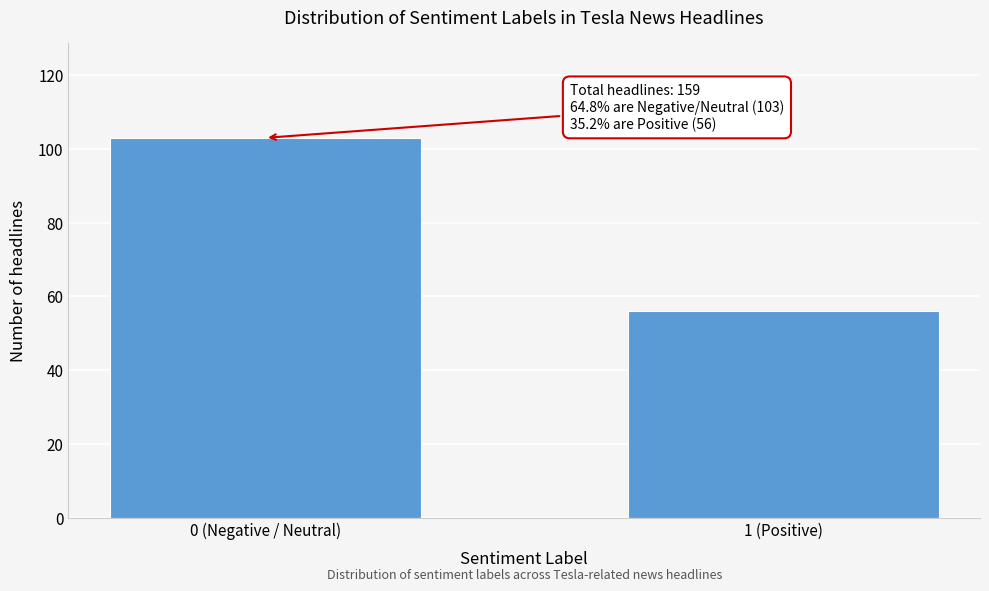

Reading left to right, what are all the values shown in this chart?

103	56